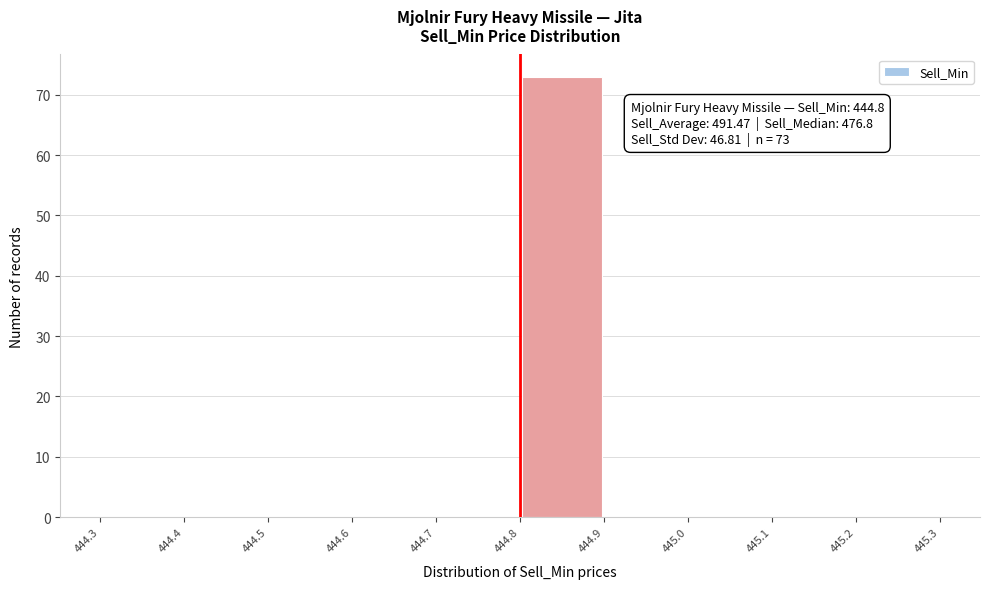

Which range on the x-axis has the tallest bar?

444.8 to 444.9